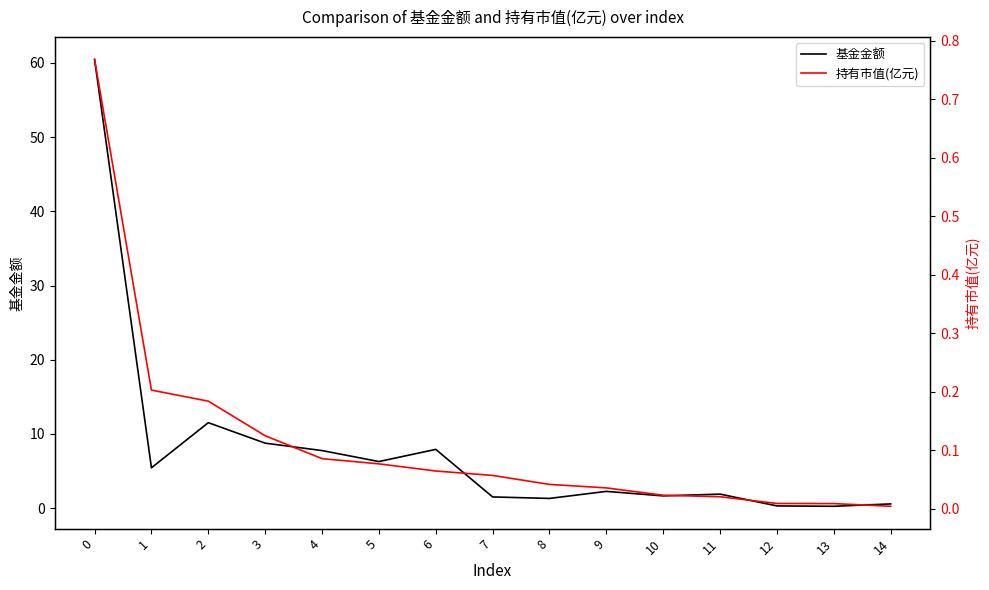

Reading left to right, list all the values displayed in this chart.

基金金额: 0=60.5	1=5.4	2=11.5	3=8.8	4=7.8	5=6.3	6=7.9	7=1.5	8=1.3	9=2.2	10=1.6	11=1.9	12=0.3	13=0.2	14=0.6
持有市值(亿元): 0=0.8	1=0.2	2=0.2	3=0.1	4=0.1	5=0.1	6=0.1	7=0.1	8=0.0	9=0.0	10=0.0	11=0.0	12=0.0	13=0.0	14=0.0